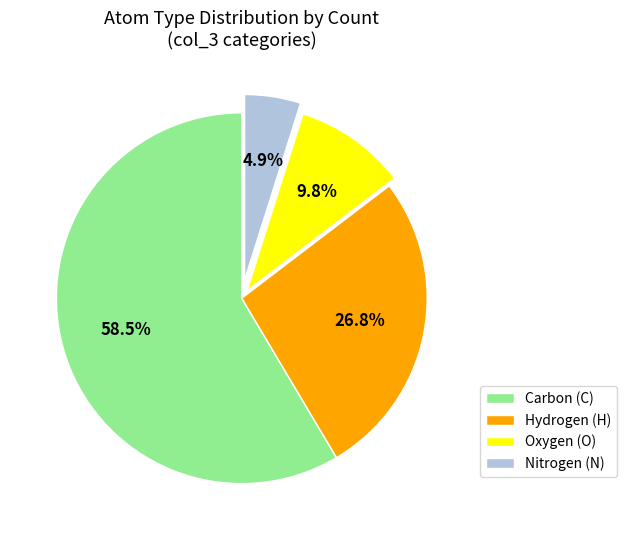

What is the ratio of the value at Nitrogen (N) to the value at Oxygen (O)?

0.5